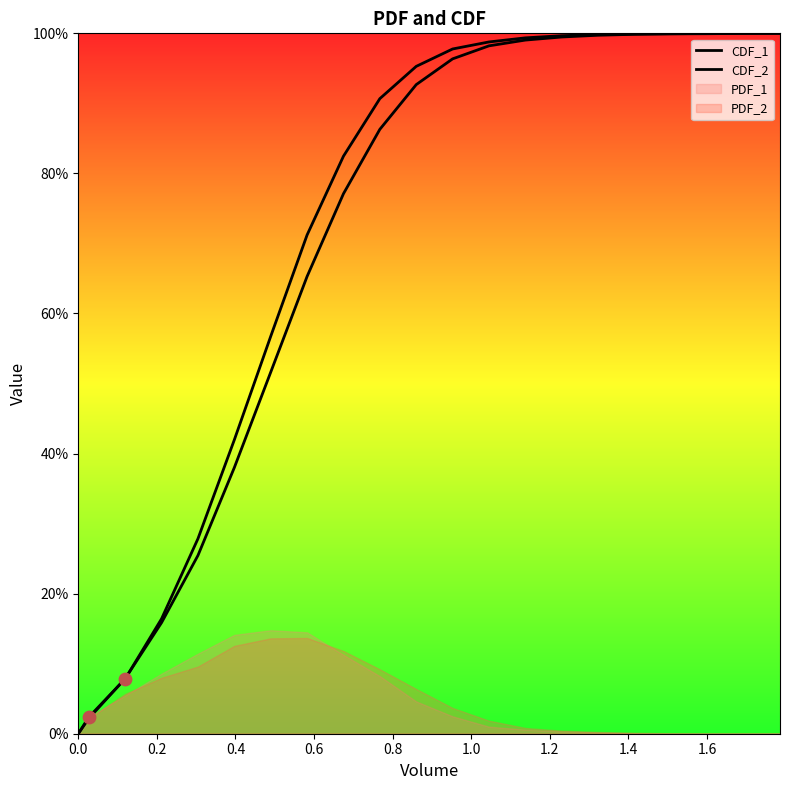

Which series contains the lowest Y value?

CDF_1